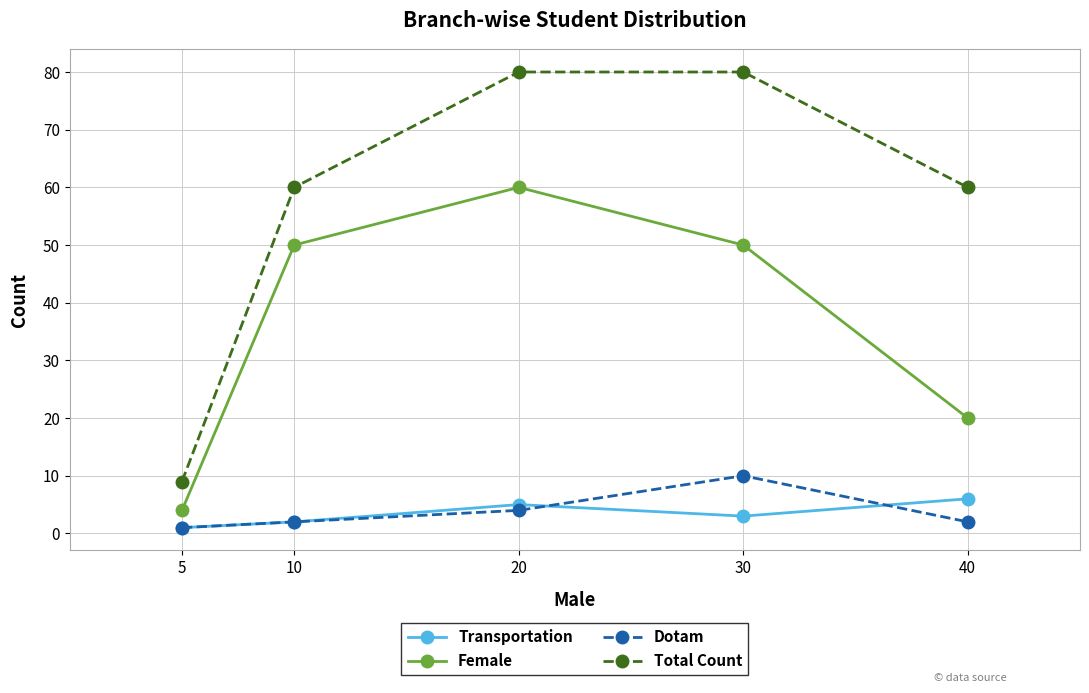

Which category has the lowest value across all series?

5